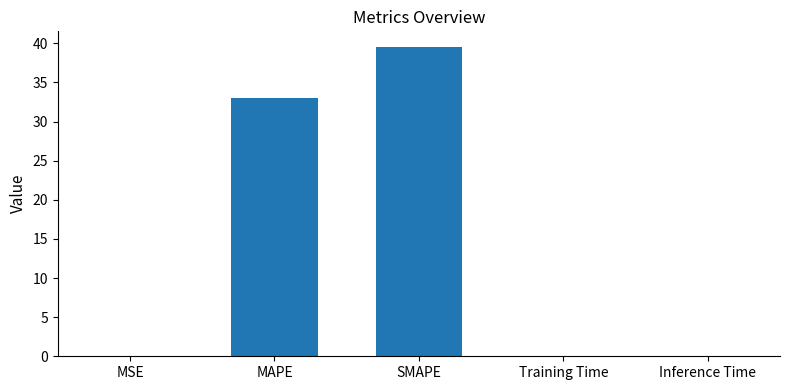

Which has a higher value, SMAPE or MSE?

SMAPE